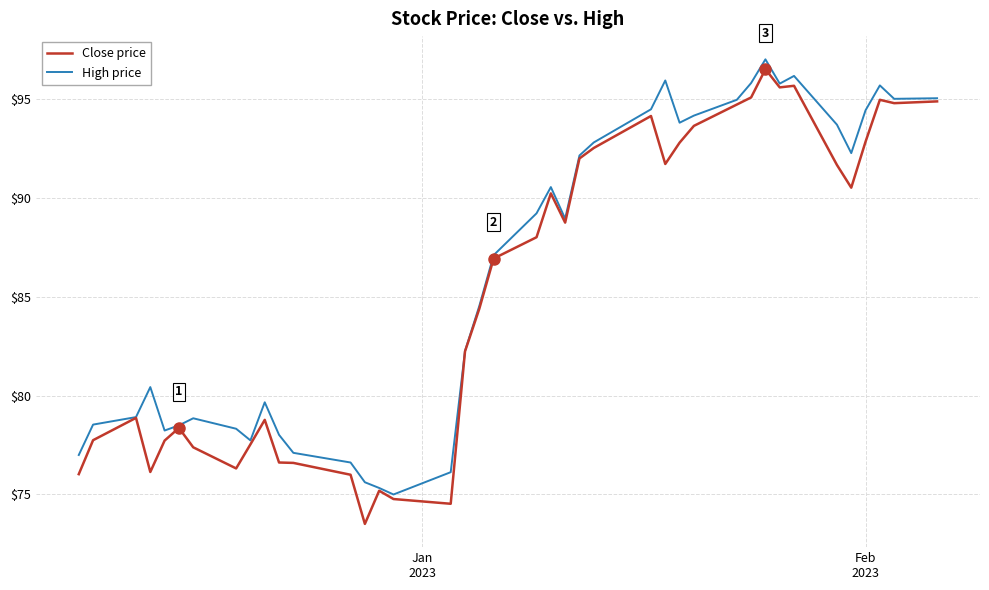

What is the minimum value for Close price?

73.5